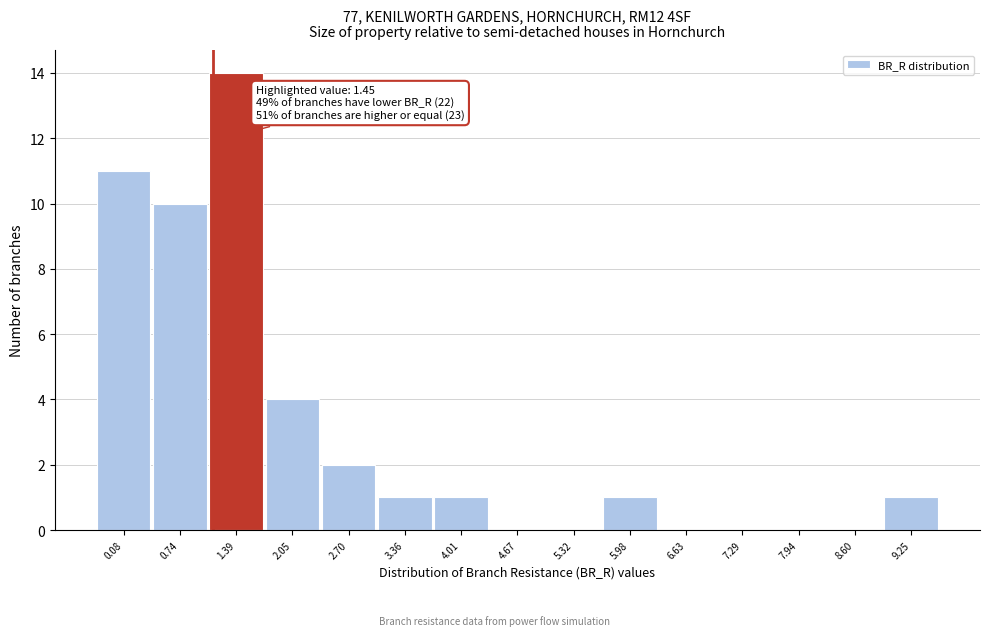

Reading right to left, what are all the values shown in this chart?

9.25=1	8.60=0	7.94=0	7.29=0	6.63=0	5.98=1	5.32=0	4.67=0	4.01=1	3.36=1	2.70=2	2.05=4	1.39=14	0.74=10	0.08=11